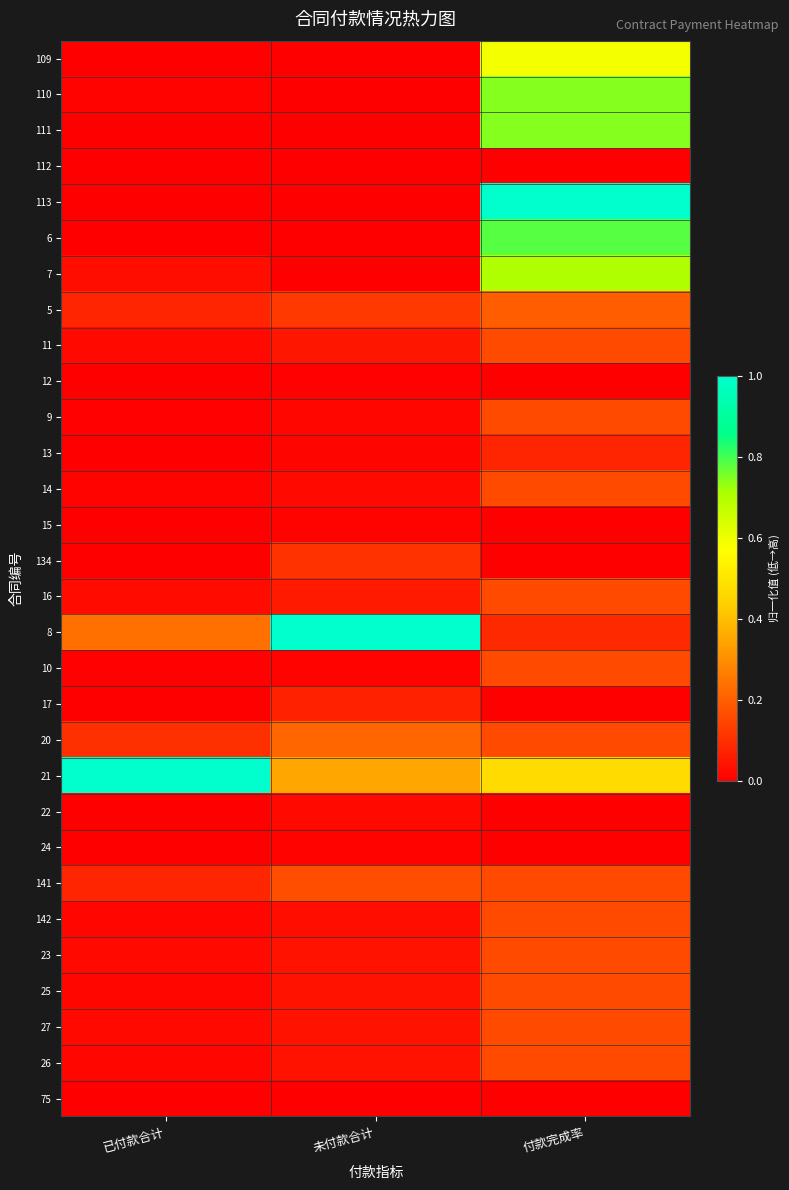

Rank the series by their maximum value, from lowest to highest.

75, 112, 12, 24, 15, 22, 17, 13, 134, 11, 9, 14, 16, 10, 142, 23, 25, 27, 26, 141, 5, 20, 109, 7, 110, 111, 6, 113, 8, 21